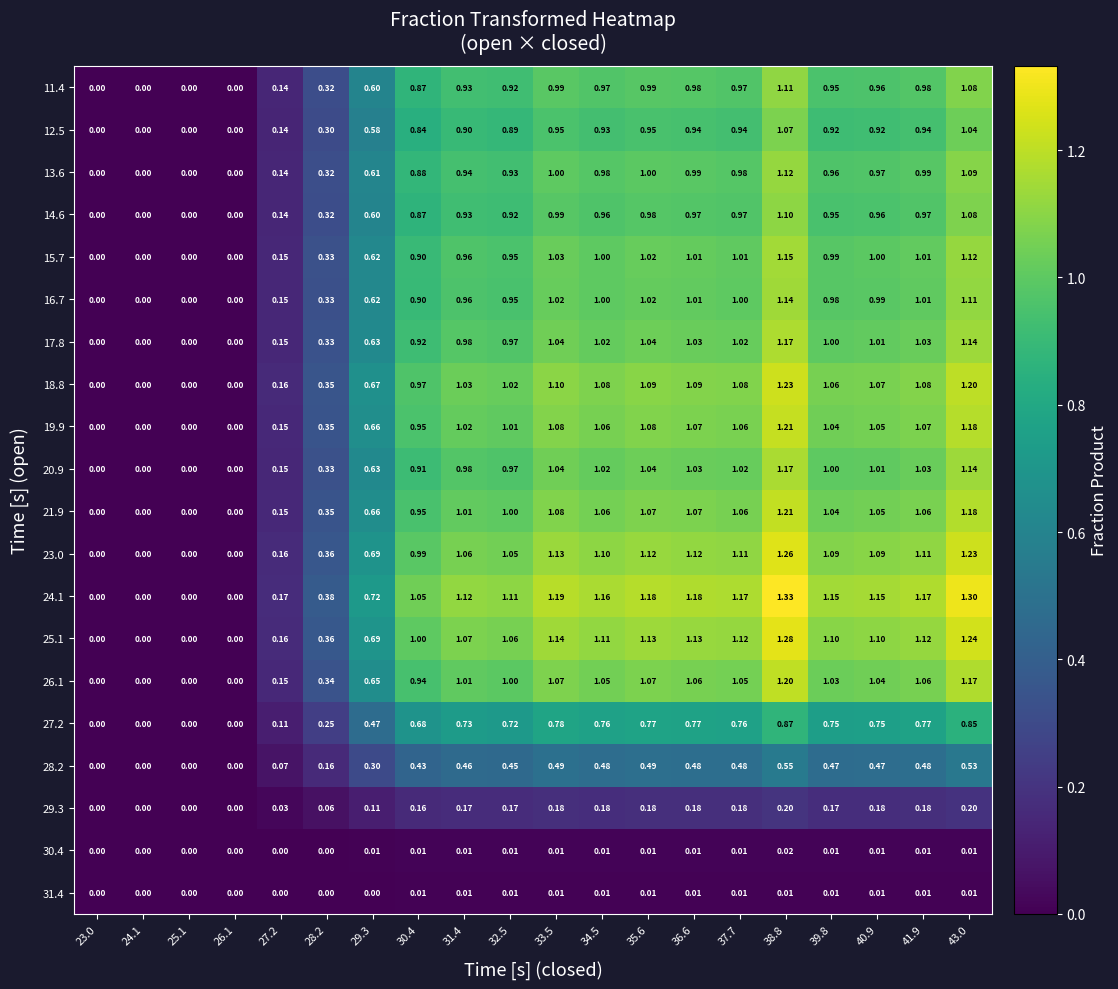

Is the value of 20.9 at 30.4 greater than the value of 17.8 at 39.8?

No